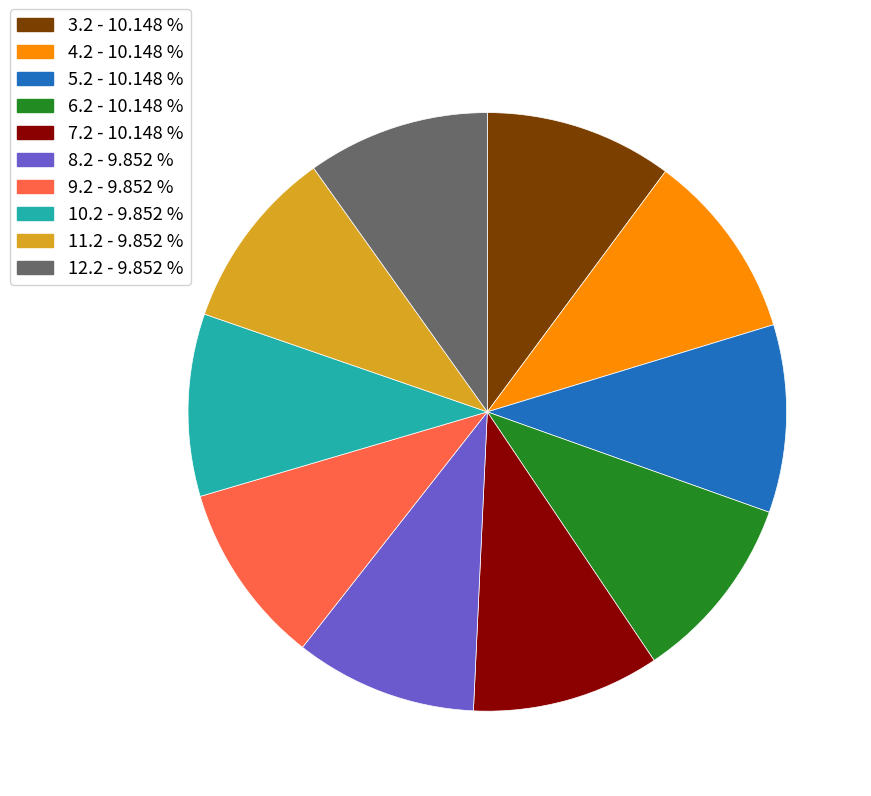

Is there any slice that represents more than half of the pie?

No